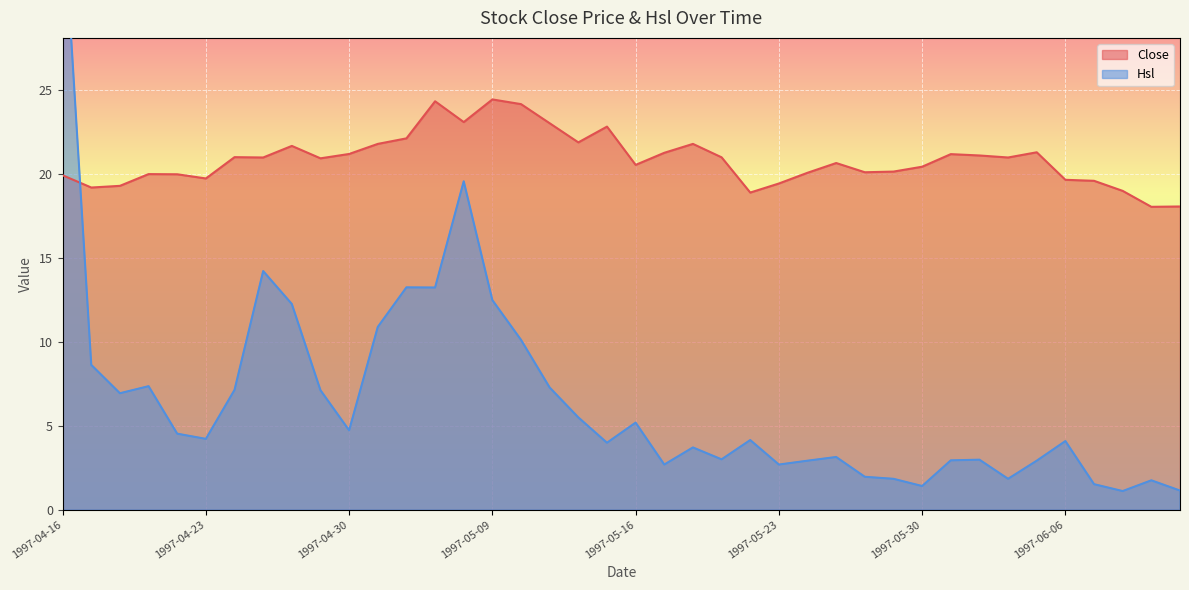

At which category does Hsl reach its first local valley?

1997-04-18